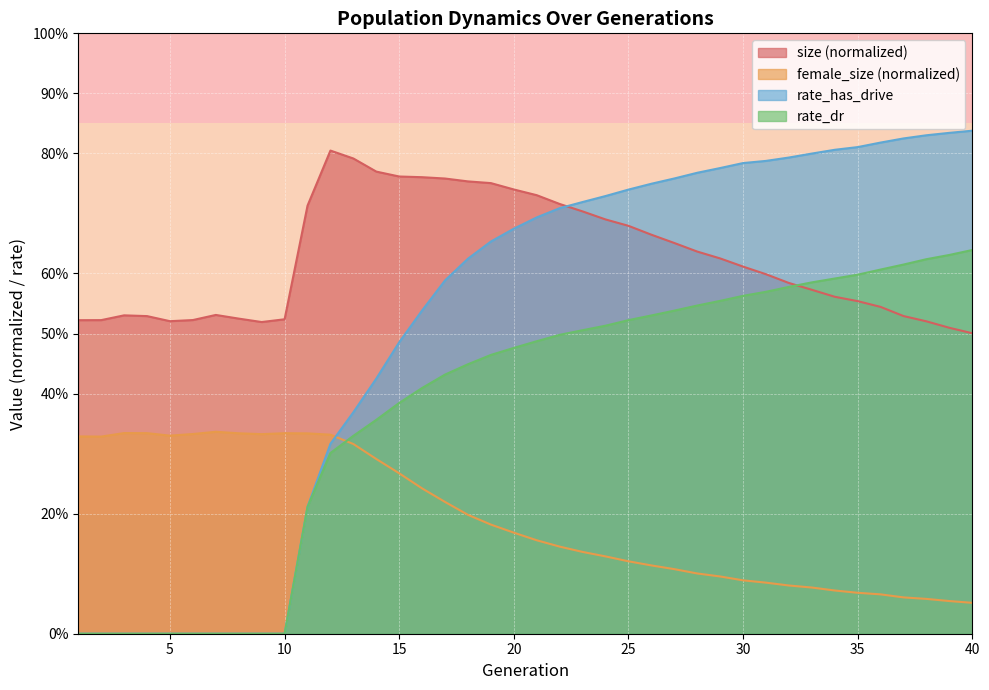

How many intersections are there between rate_dr and size?

1